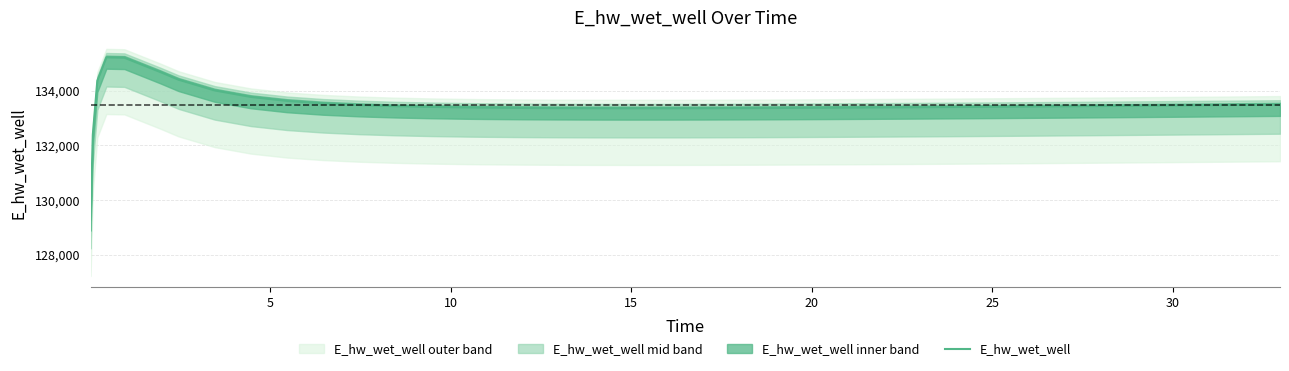

What is the greatest value displayed?

135218.8